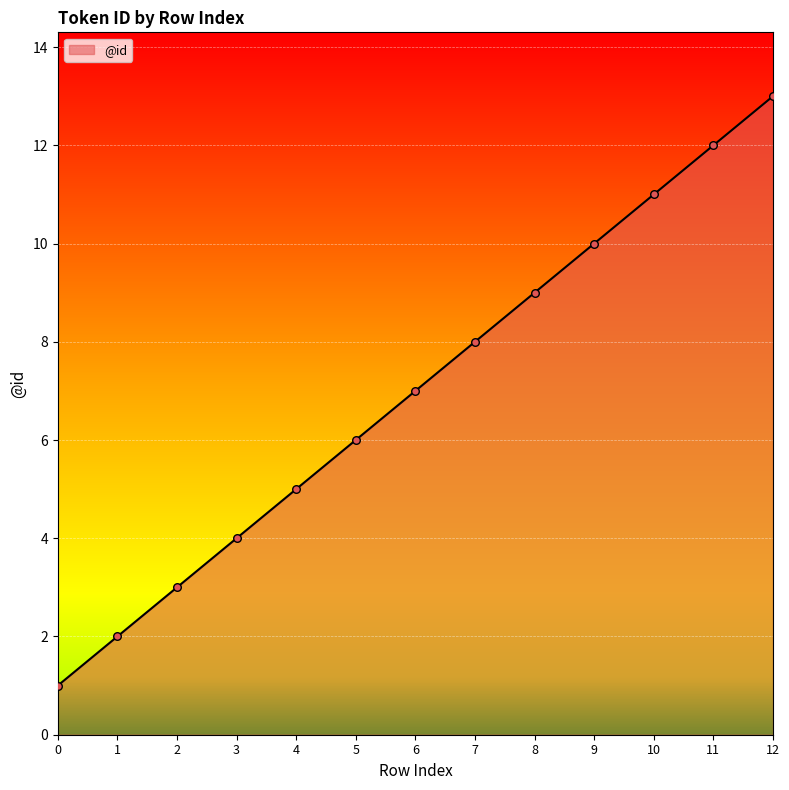

What is the ratio of the value at 1 to the value at 3?

0.5